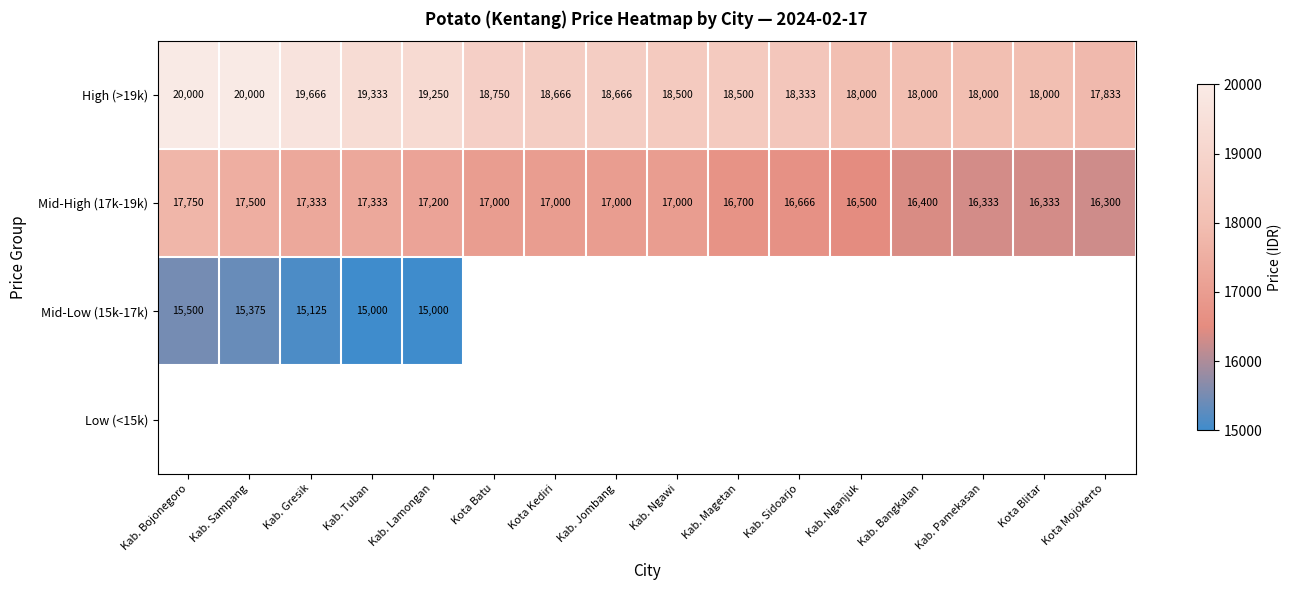

Where does the Mid-High (17k-19k) series first go above 17000?

Kab. Bojonegoro